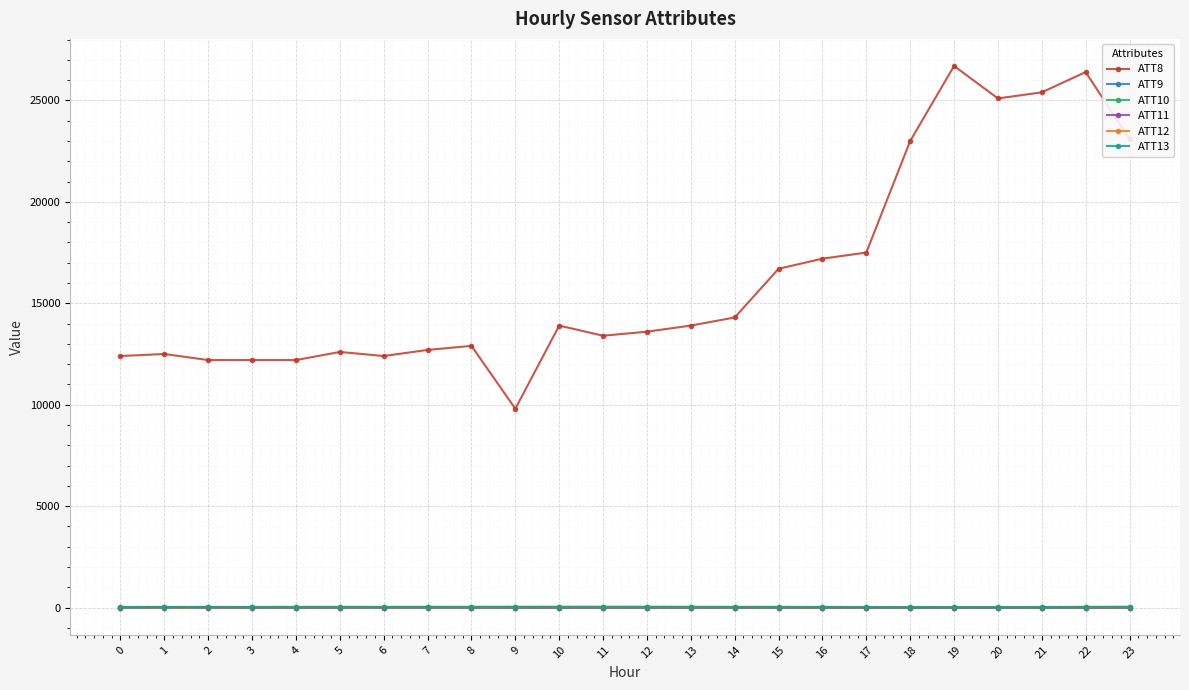

True or false: ATT12 has more than 1 interior local peaks.

True